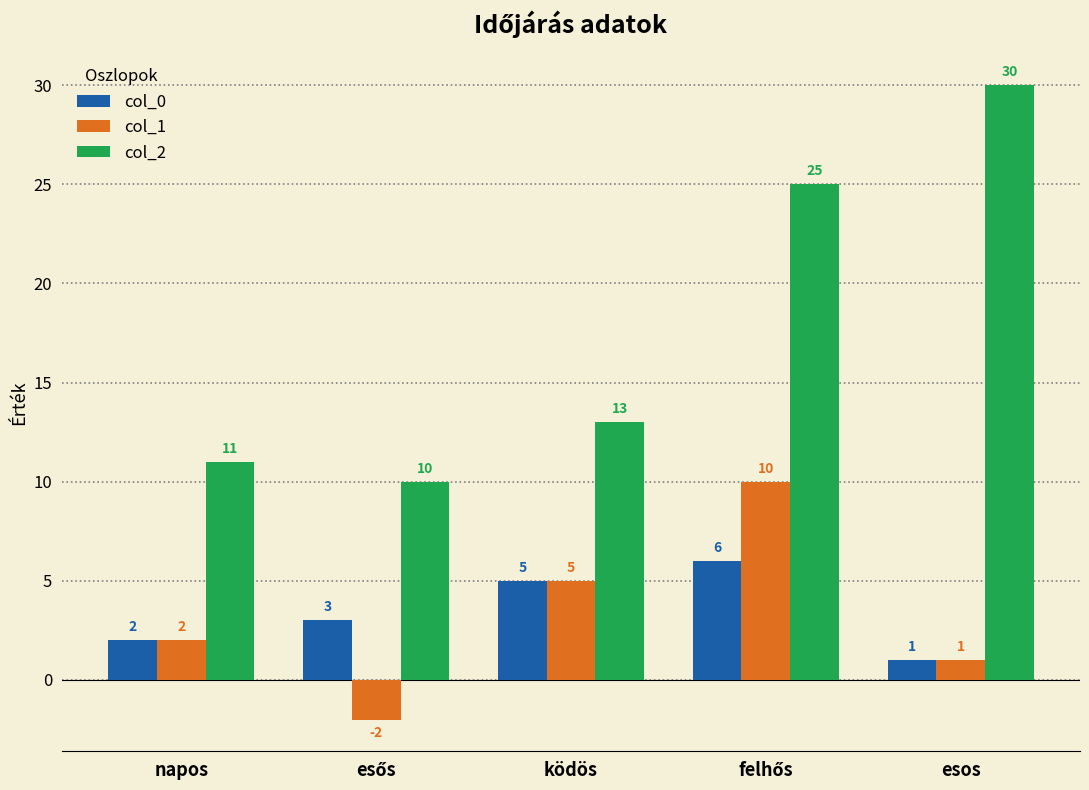

List the series in order of their peak value, lowest first.

col_0, col_1, col_2